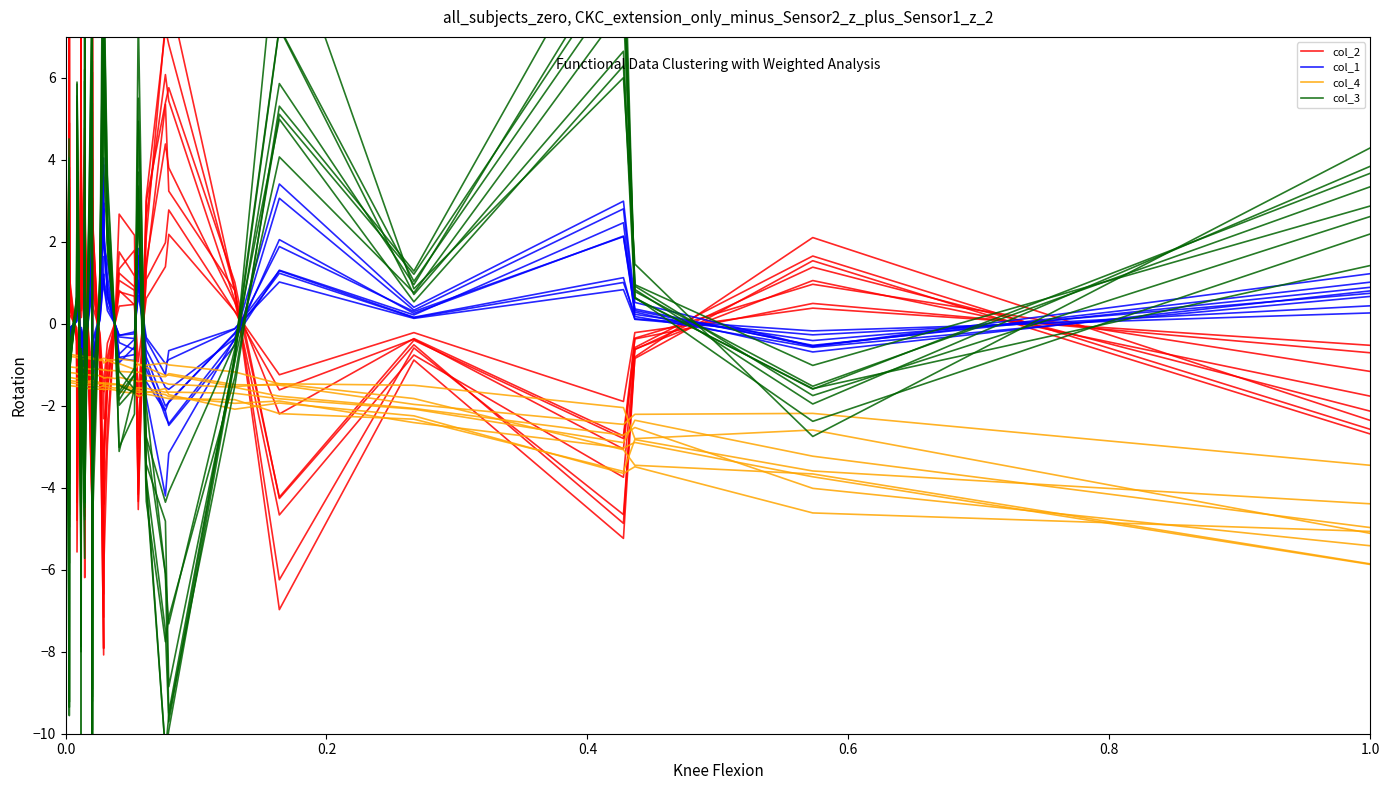

How many lines are shown in the chart?

4